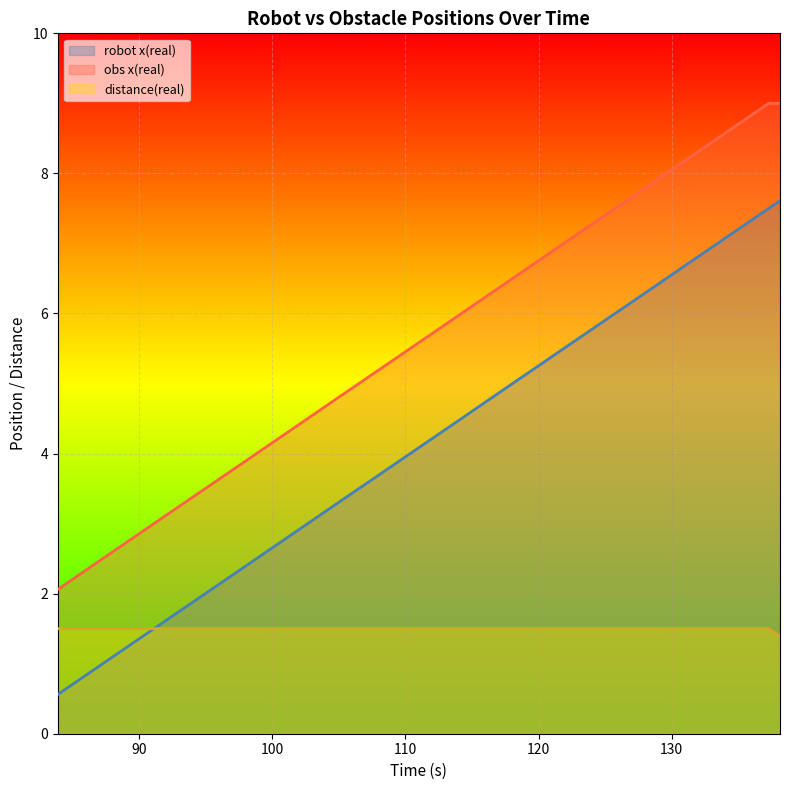

What is the difference between the maximum and minimum values in the obs x(real) series?

6.9